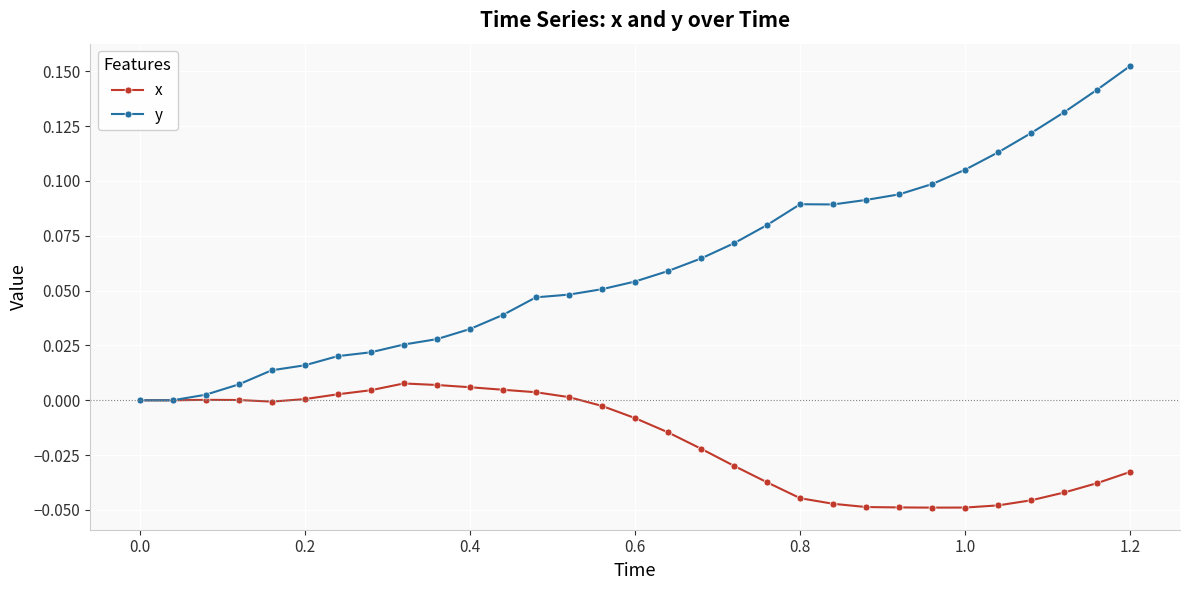

Which series has the largest total across all categories?

y